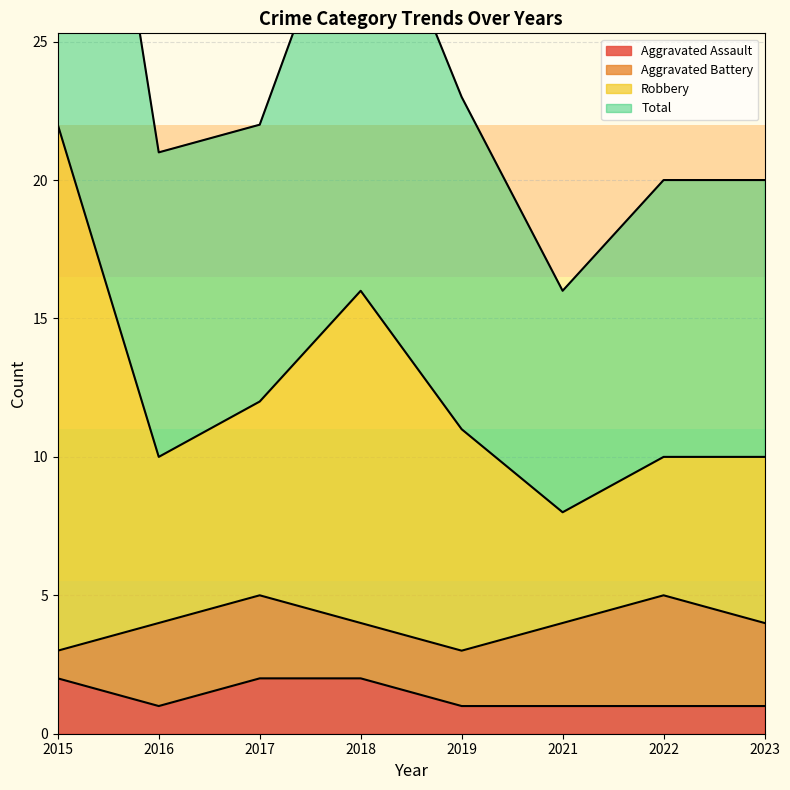

Is it true that Robbery equals 36 at 2017?

False